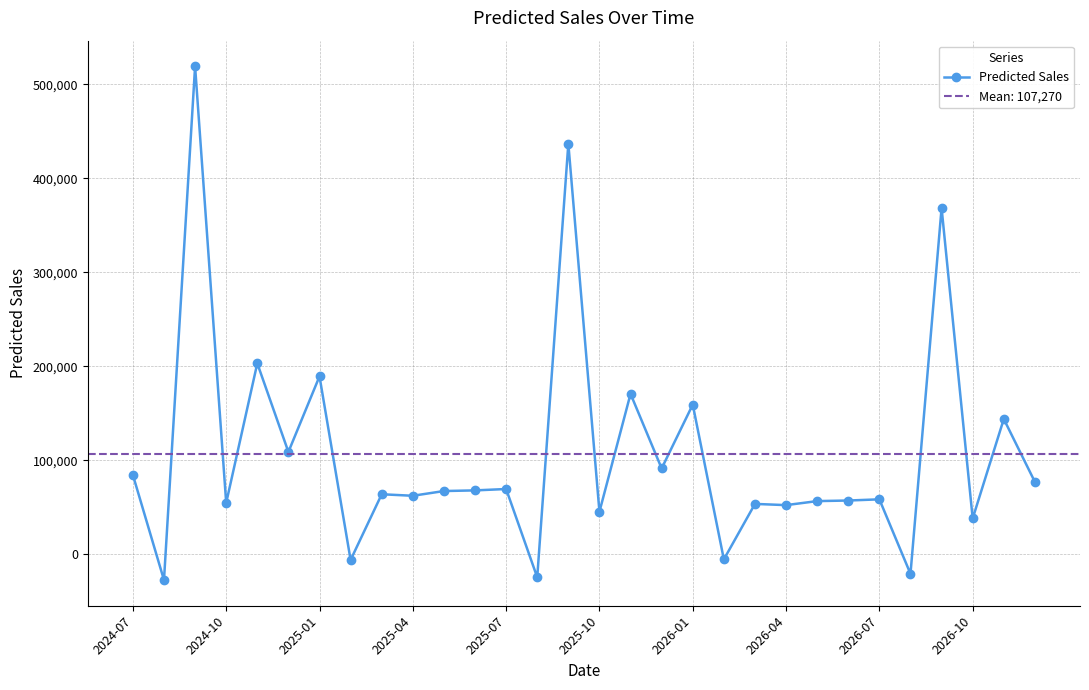

What is the minimum value for Predicted Sales?

-27299.7